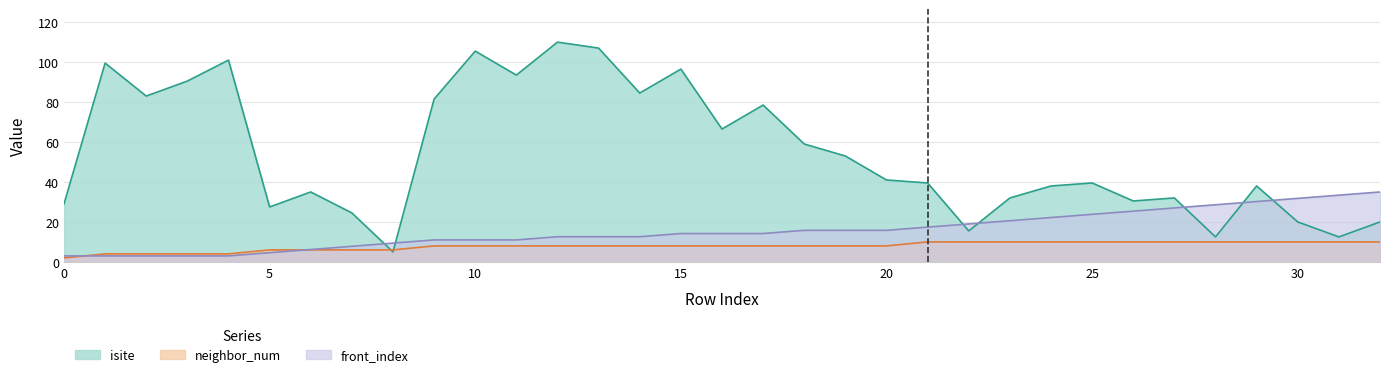

List the series in order of their peak value, lowest first.

neighbor_num, front_index, isite